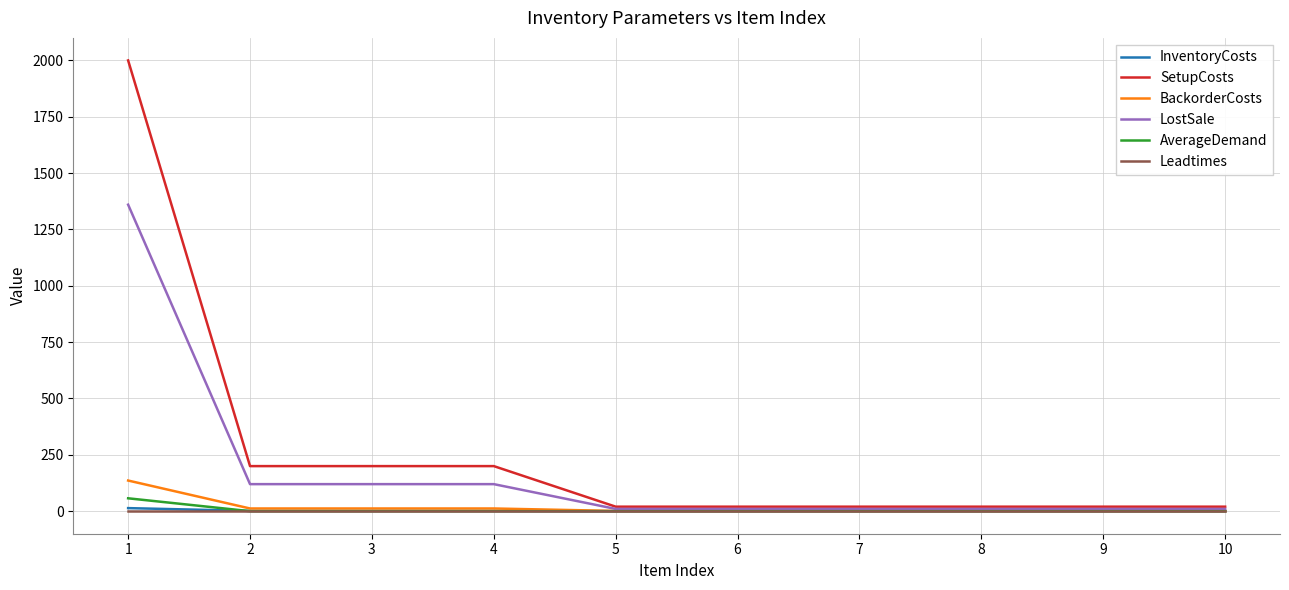

What is the maximum value for AverageDemand?

57.1